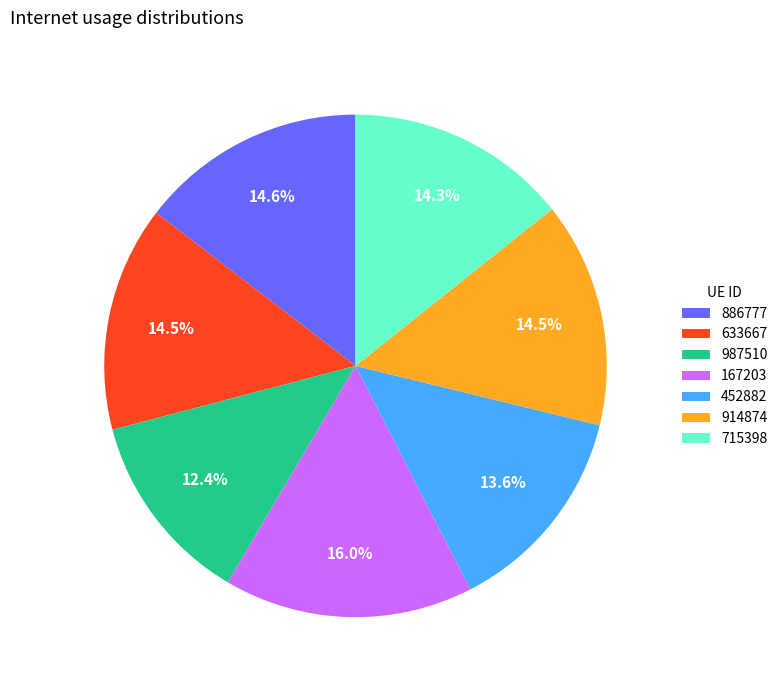

To the nearest percent, what is the combined percentage of 633667 and 715398?

29%